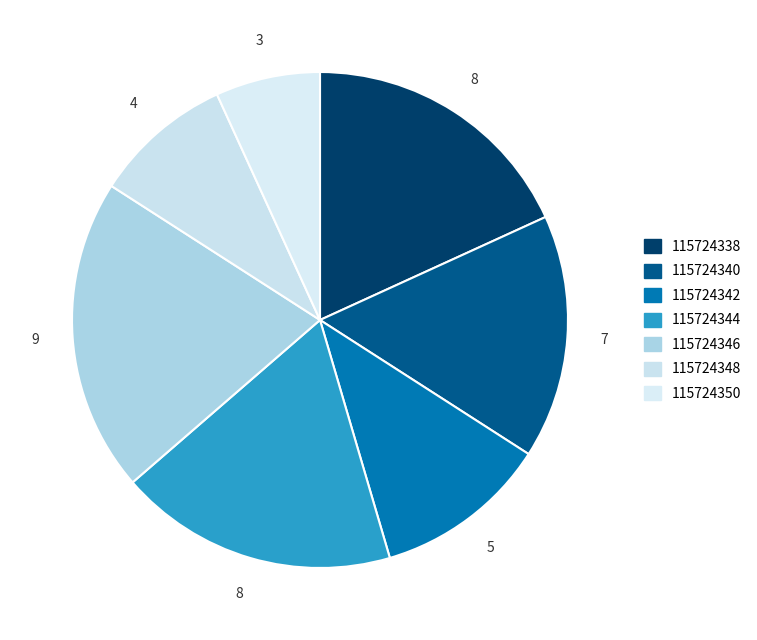

How many slices are in this pie chart?

7